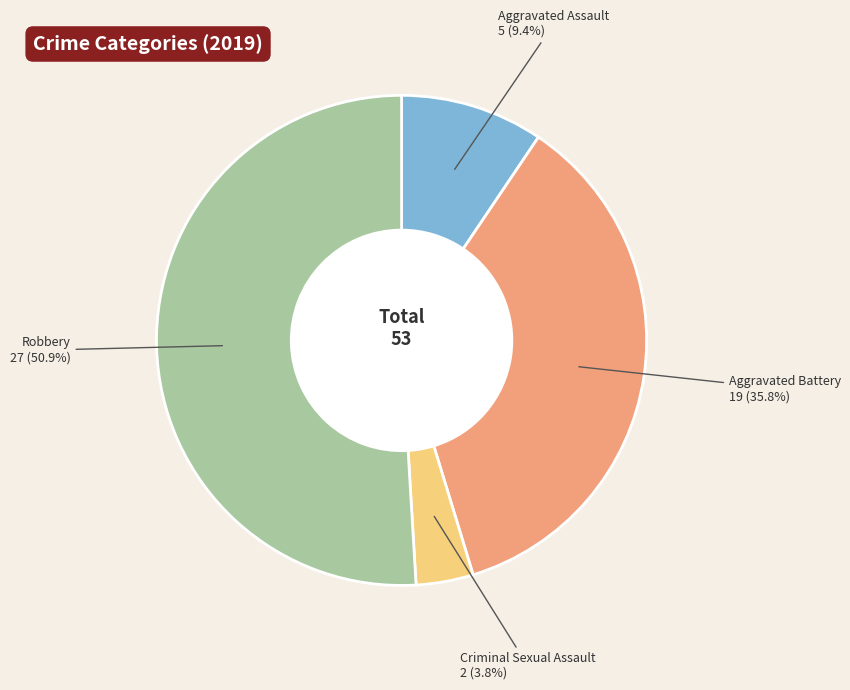

Is there any slice that represents more than half of the pie?

Yes